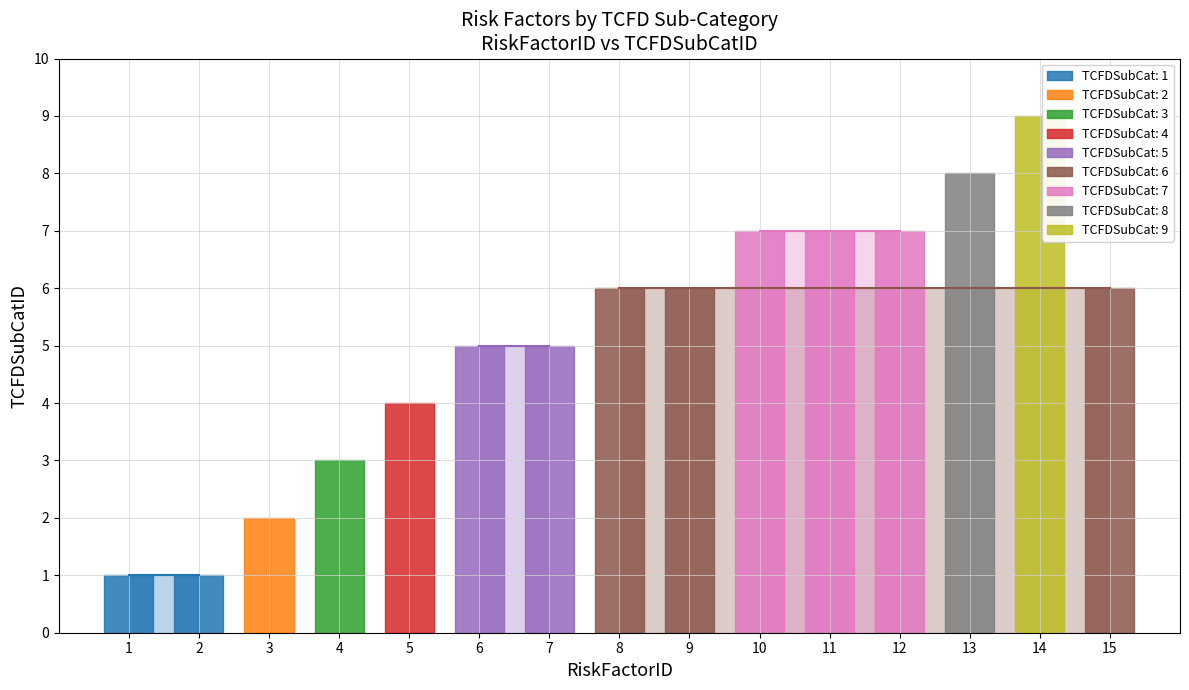

Read the value at 3.

2